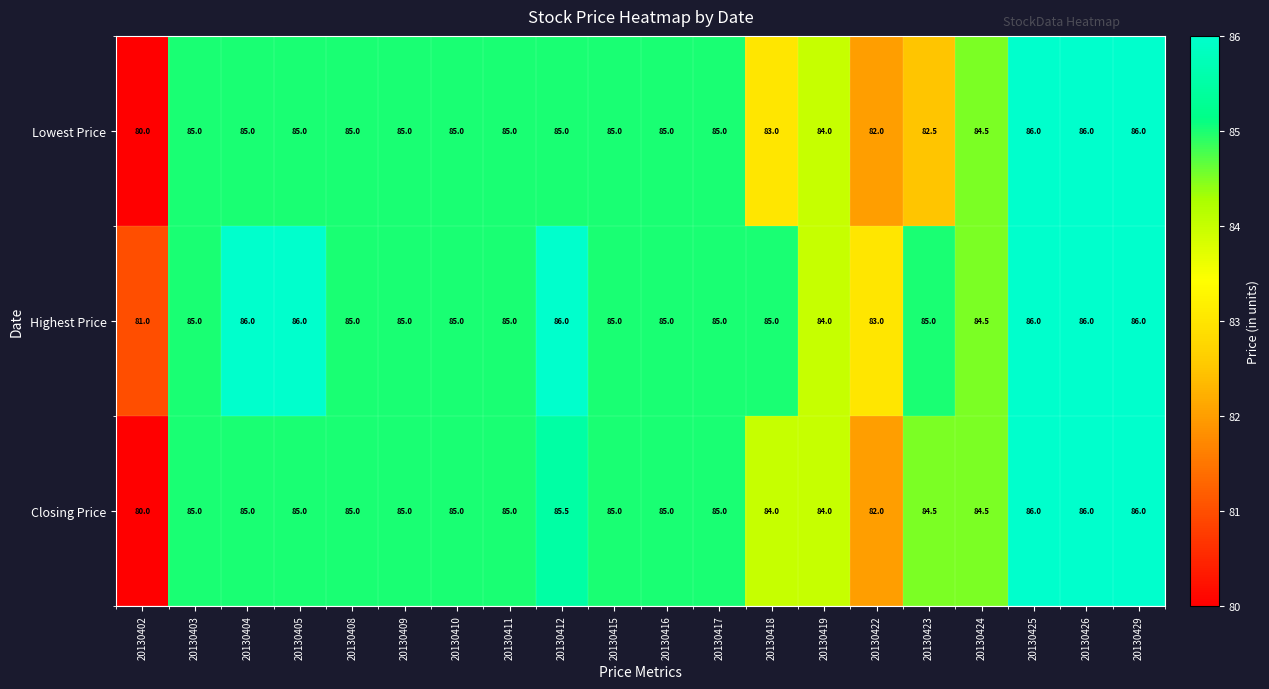

What is the difference between the Closing Price values at 20130416 and 20130429?

1.0